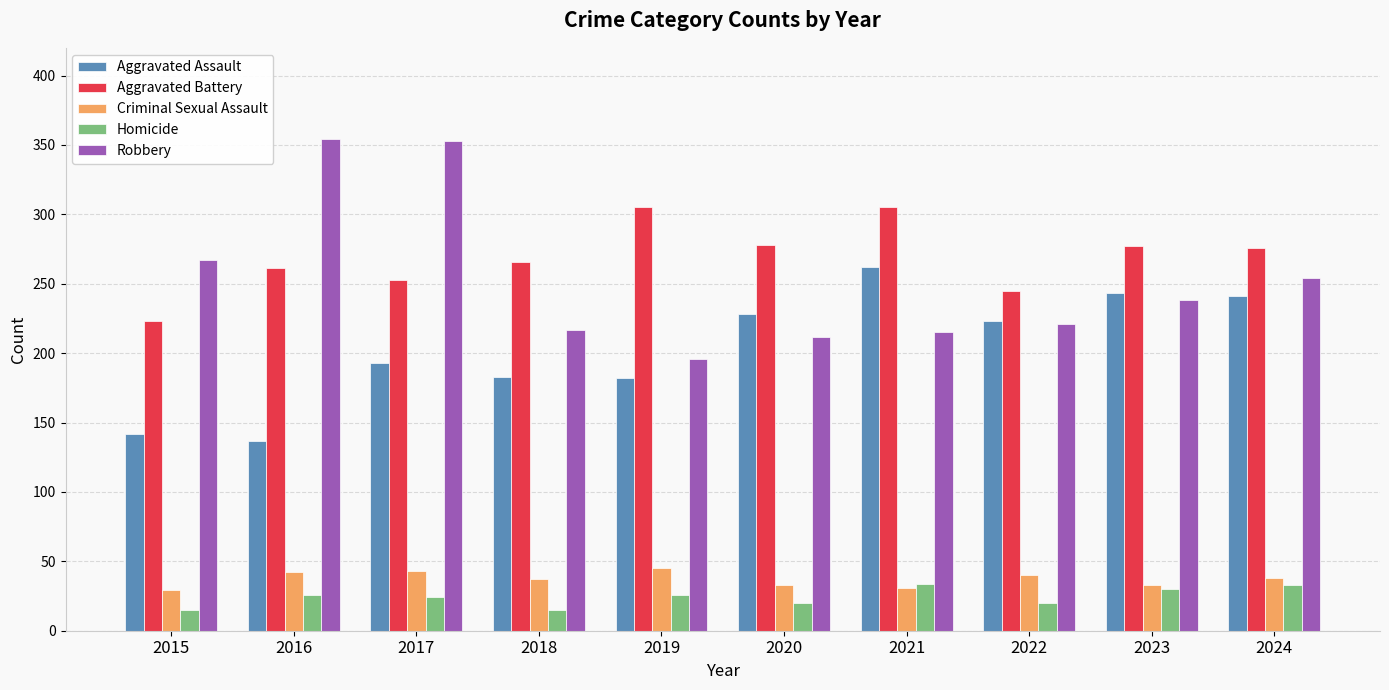

At 2024, list the series in order from smallest to largest.

Homicide, Criminal Sexual Assault, Aggravated Assault, Robbery, Aggravated Battery